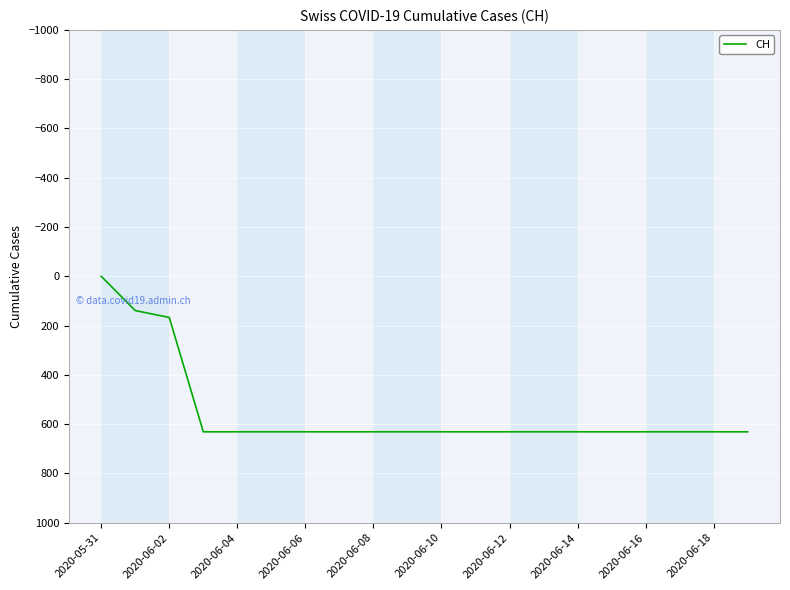

Reading left to right, what are all the values shown in this chart?

0	139	167	631	631	631	631	631	631	631	631	631	631	631	631	631	631	631	631	631